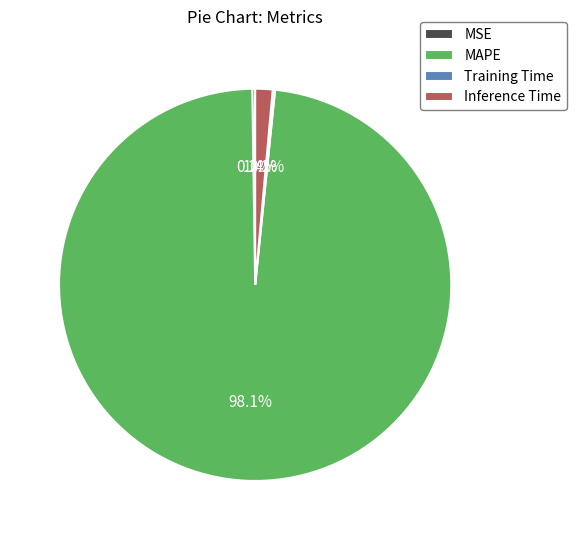

Which category has the biggest portion of the pie?

MAPE